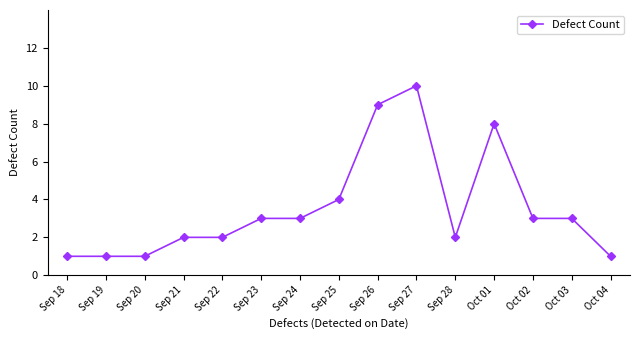

How many categories are shown in the chart?

15